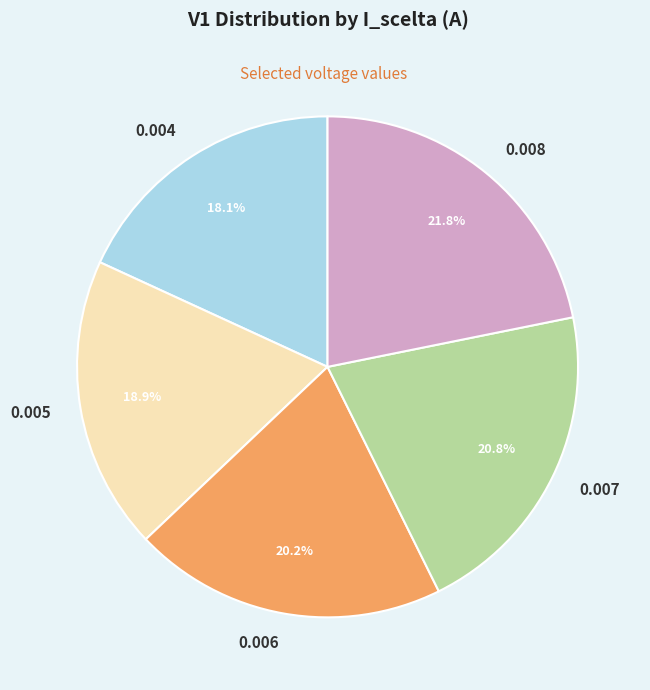

To the nearest percent, what is the average slice percentage?

20%